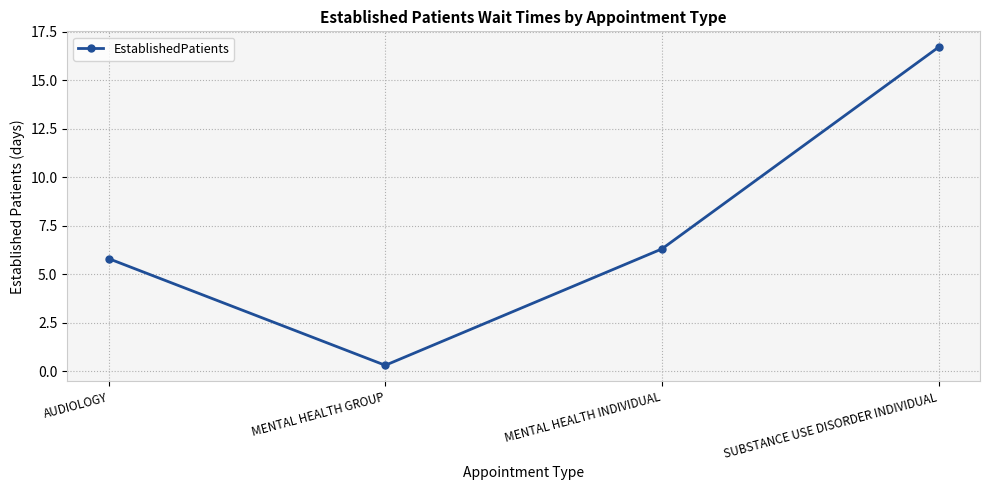

What is the change in value from AUDIOLOGY to SUBSTANCE USE DISORDER INDIVIDUAL?

+10.9